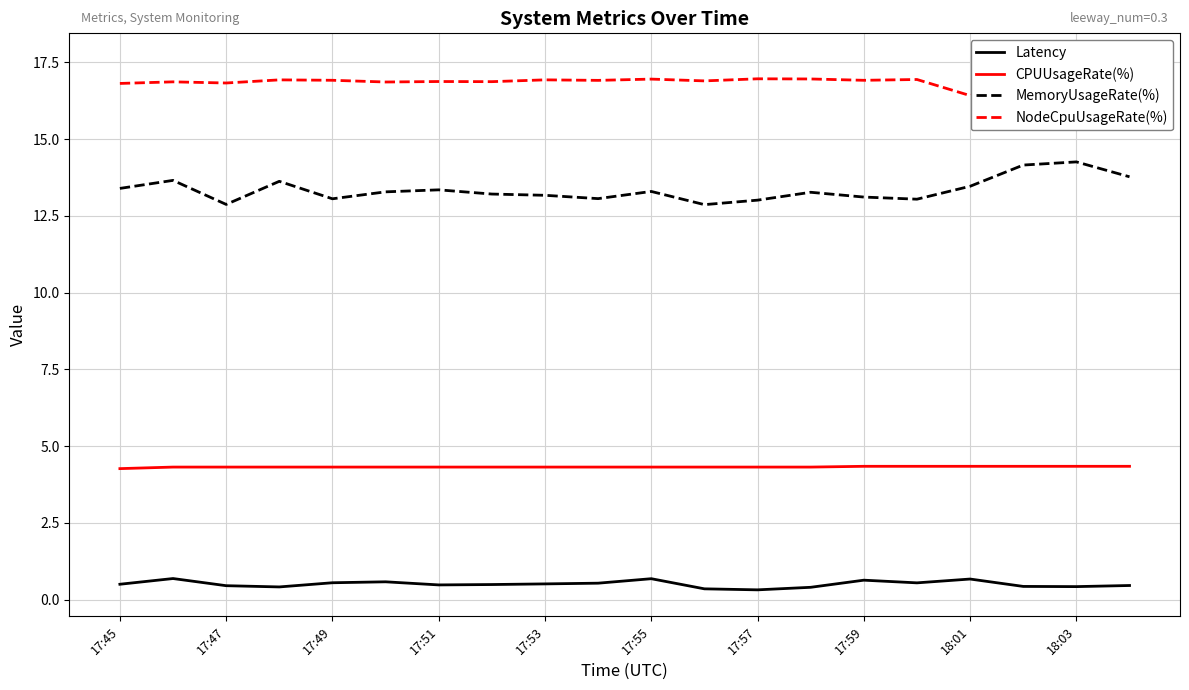

Which series has the largest total across all categories?

NodeCpuUsageRate(%)